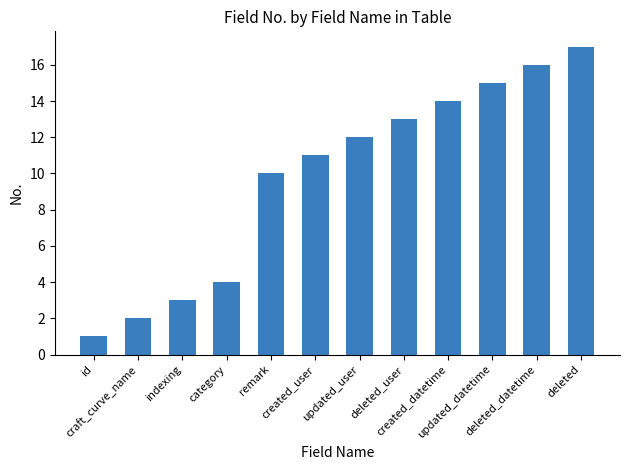

Between deleted_user and indexing, which is larger?

deleted_user